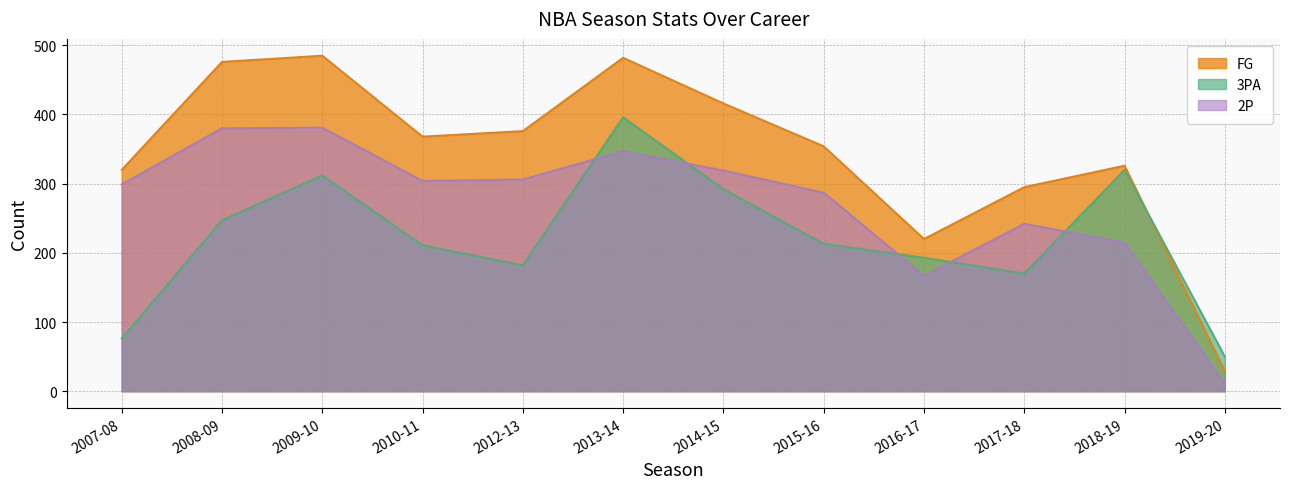

What is the label of the 1st point from the right?

2019-20